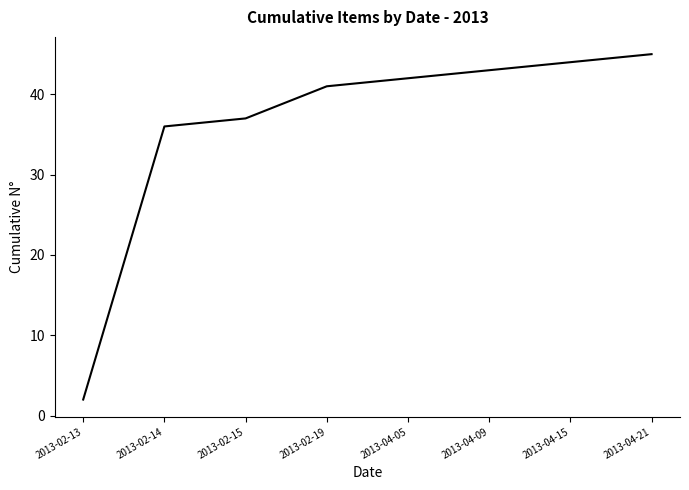

True or false: the data has more than 0 interior local peaks.

False